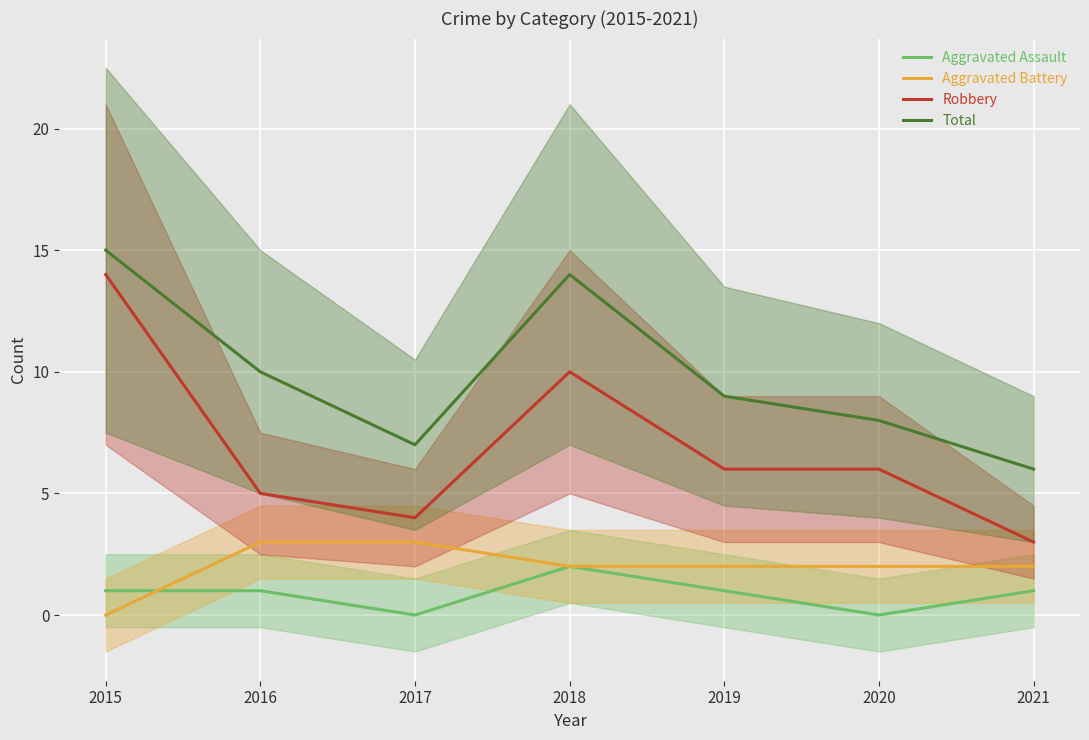

True or false: Total and Robbery cross at least once.

False